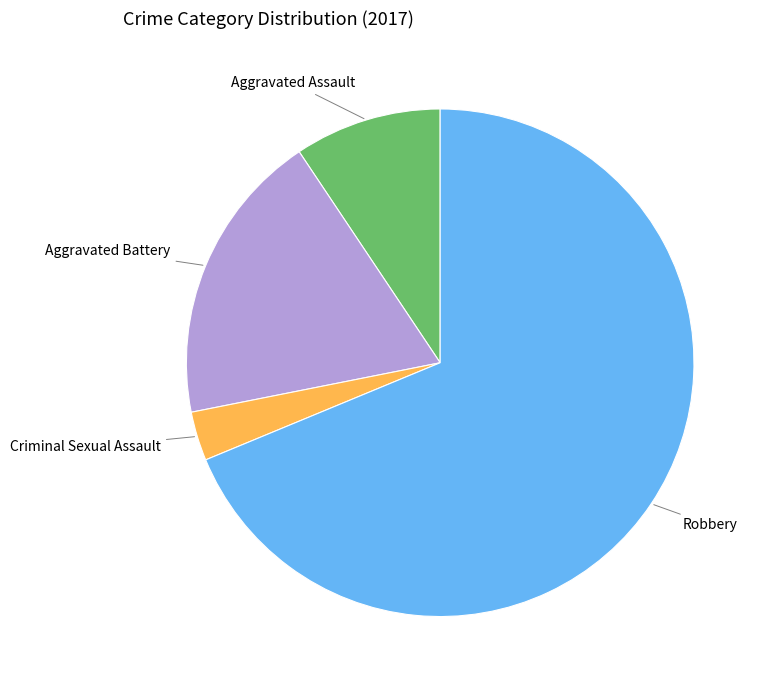

Count the number of slices in the pie.

4